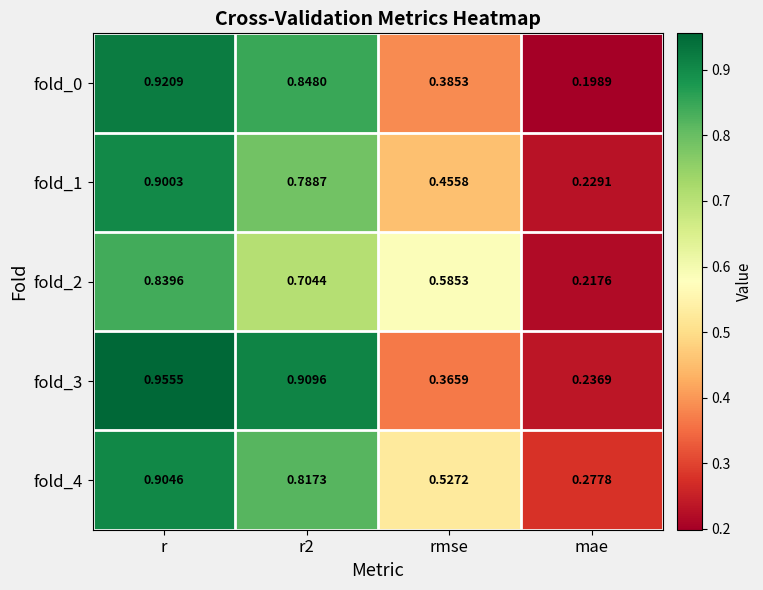

Which label corresponds to the smallest value in the chart?

mae